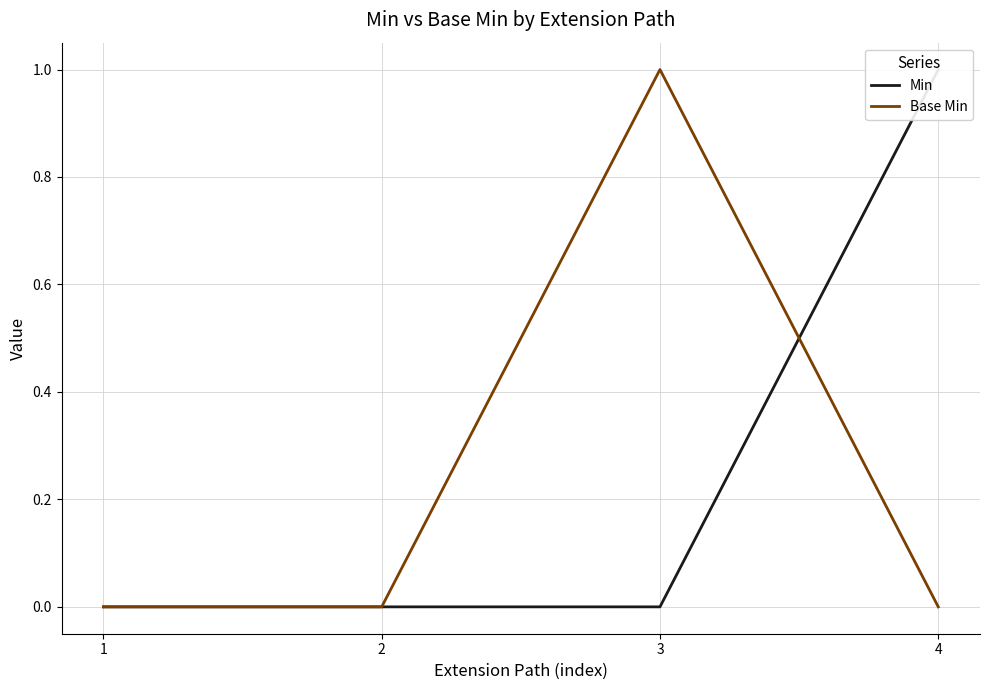

Between 3 and 2, which is larger?

3